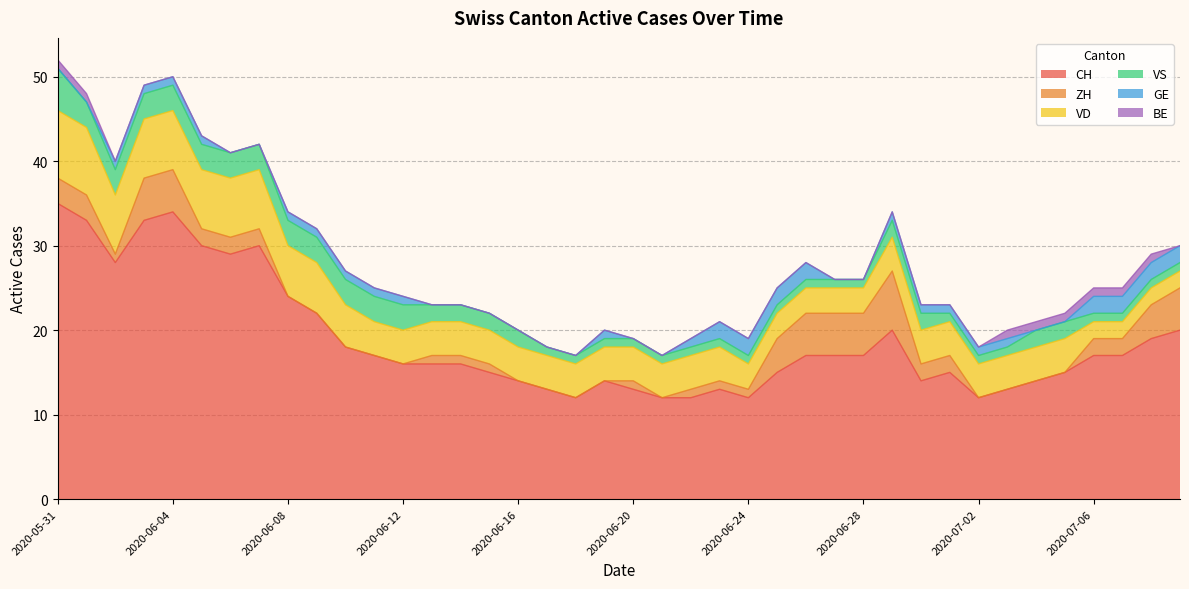

In CH, how many points are higher than both neighbors (excluding endpoints)?

6